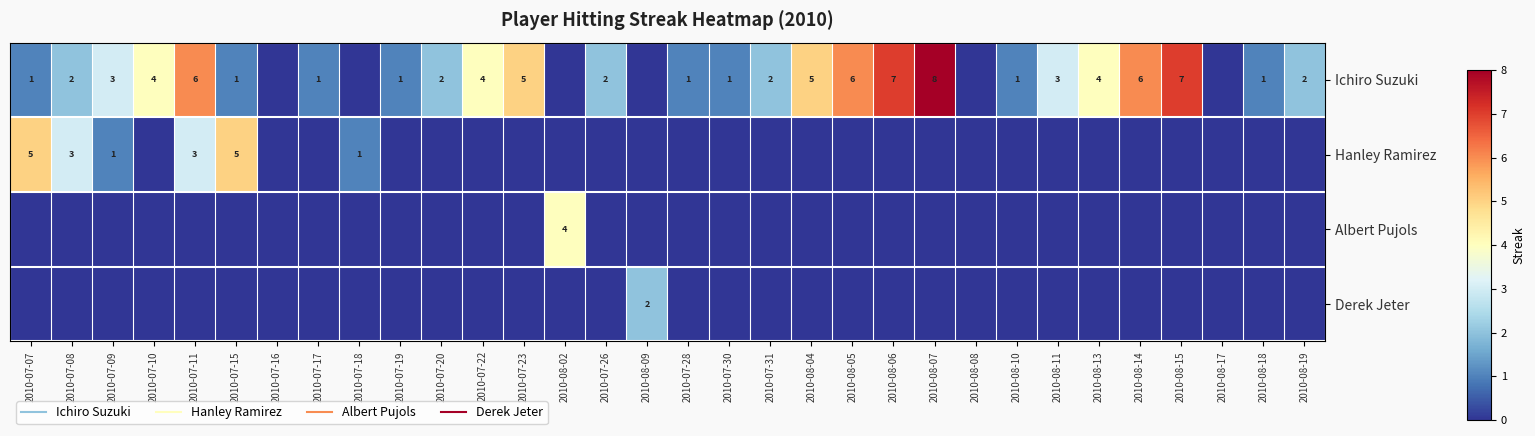

Which series has the largest total across all categories?

Ichiro Suzuki